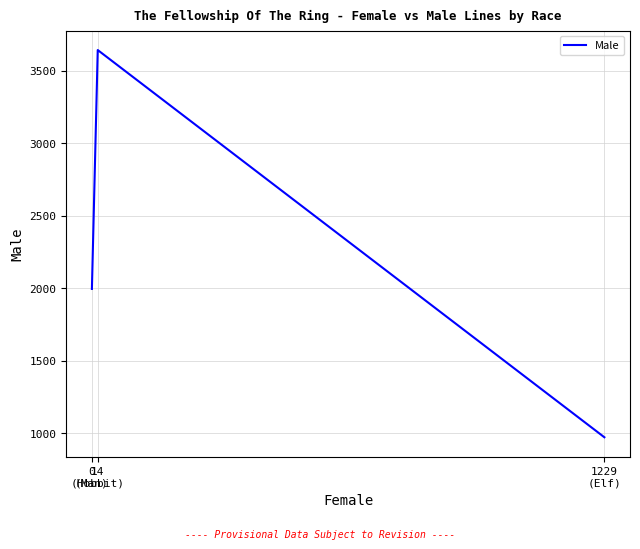

List the labels in order of value, smallest first.

1229
(Elf), 0
(Man), 14
(Hobbit)